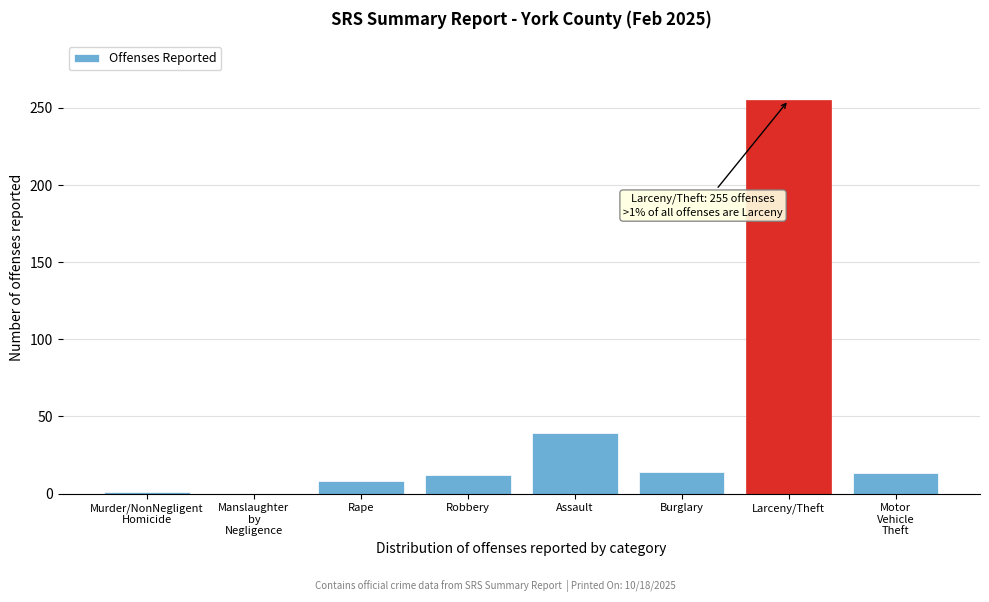

What is the greatest value displayed?

255